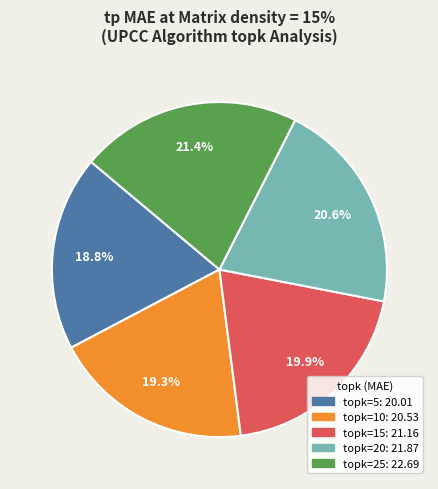

Is there any slice that represents more than half of the pie?

No